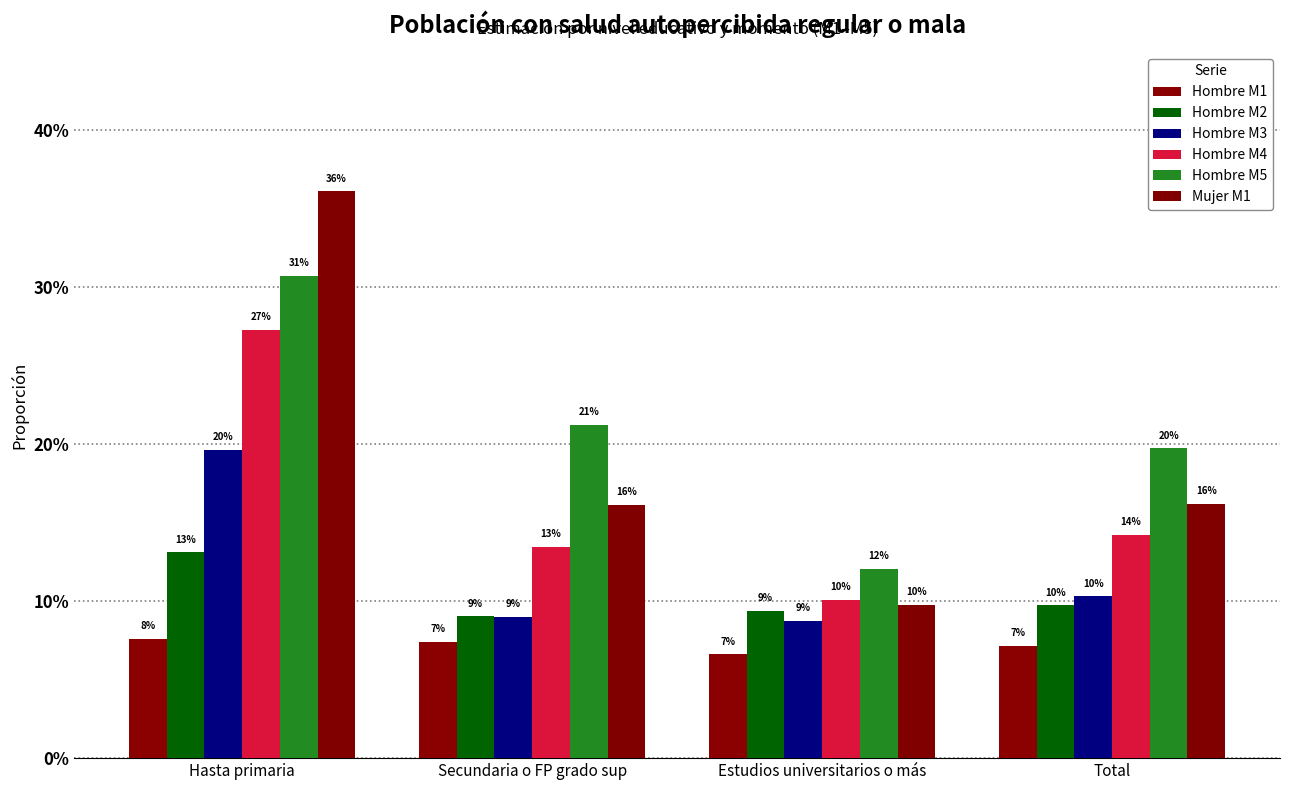

What is the spread (max minus min) of values at Hasta primaria?

0.3